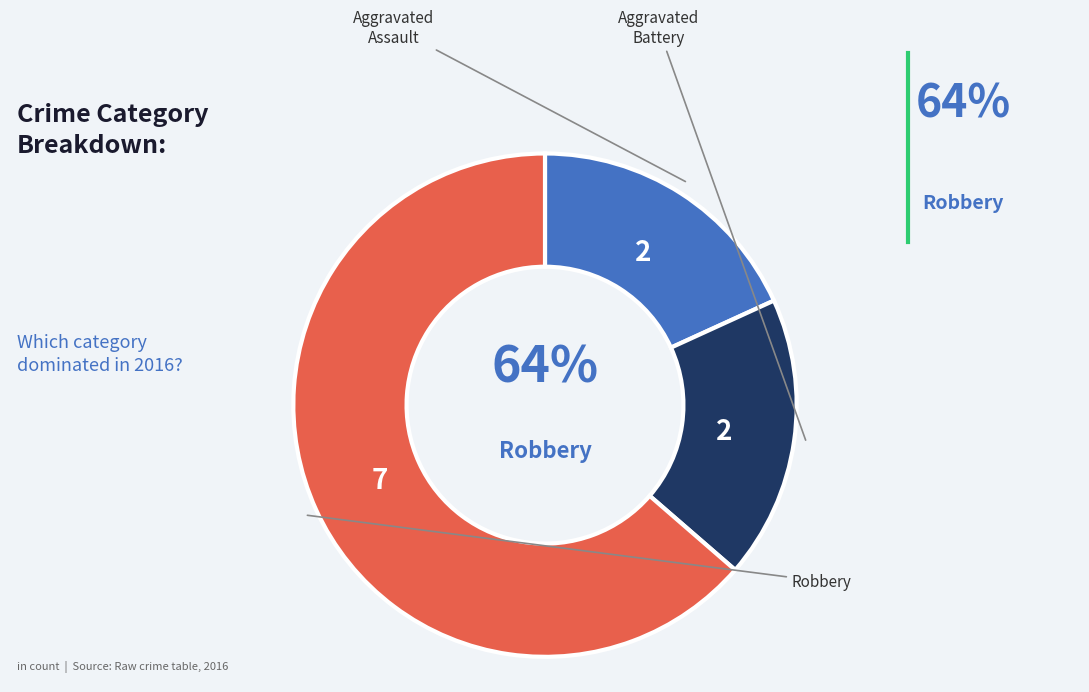

What is the majority slice?

Robbery